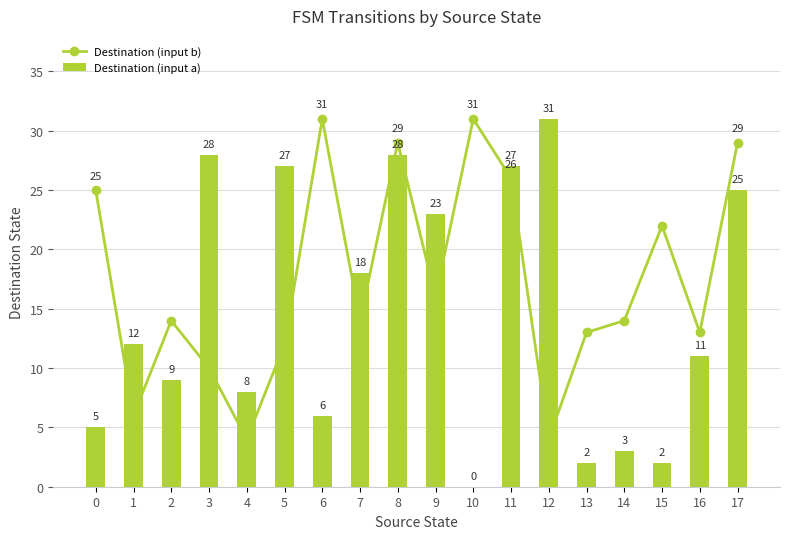

Which category has the highest value across all series?

6